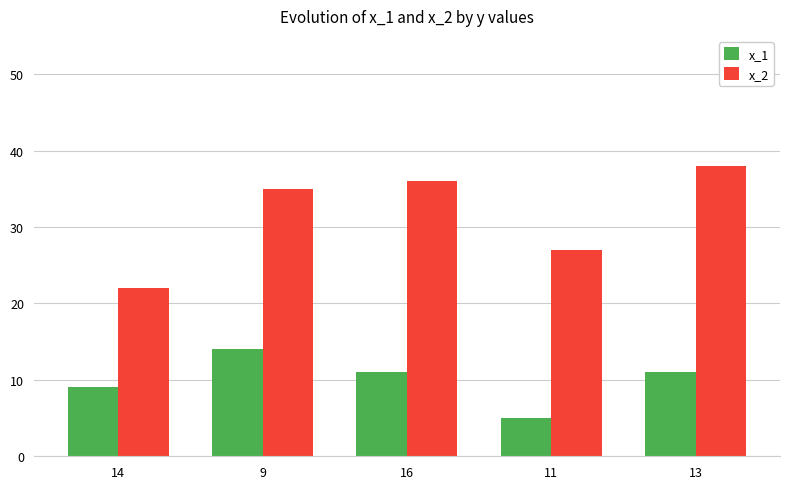

What is the average value of the x_1 series?

10